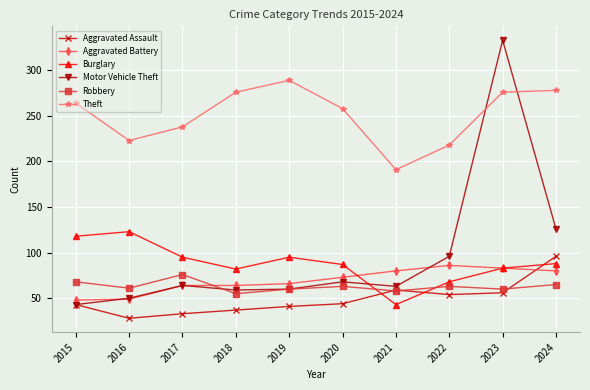

Read the Burglary value at 2023, to the nearest 10.

80